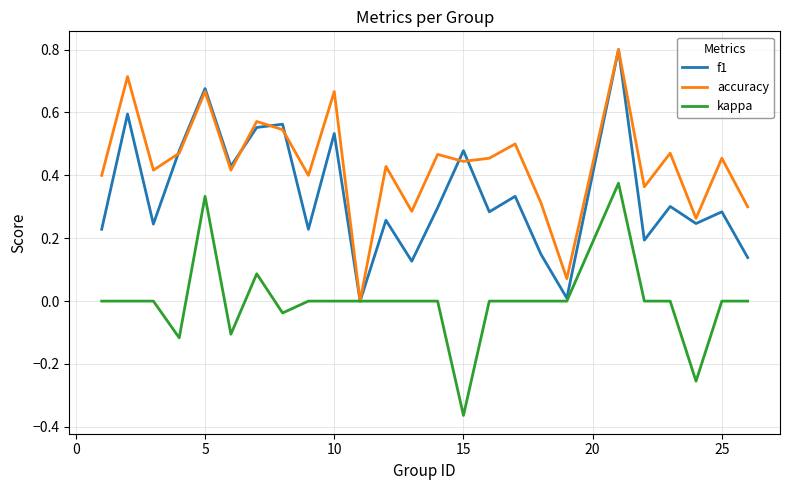

Rank the series by their average value, from lowest to highest.

kappa, f1, accuracy